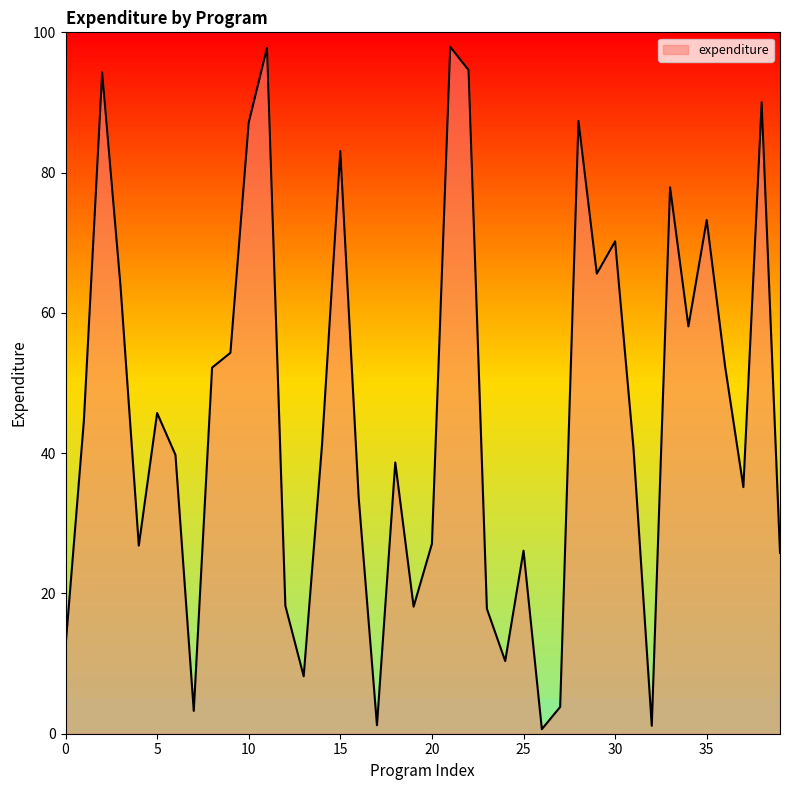

What is the maximum value shown in the chart?

97.9